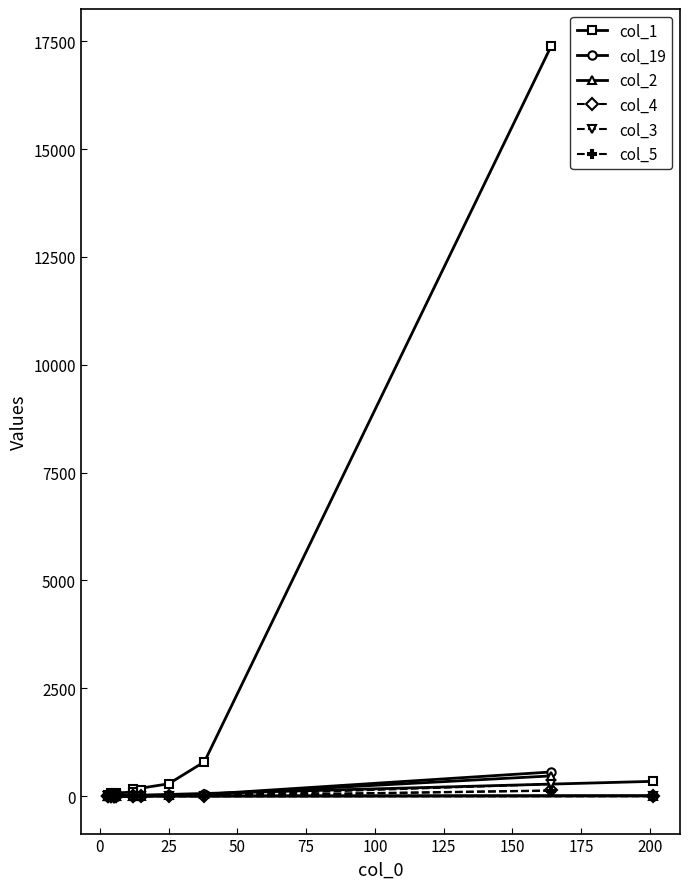

Between 50 and 175, which is larger?

50